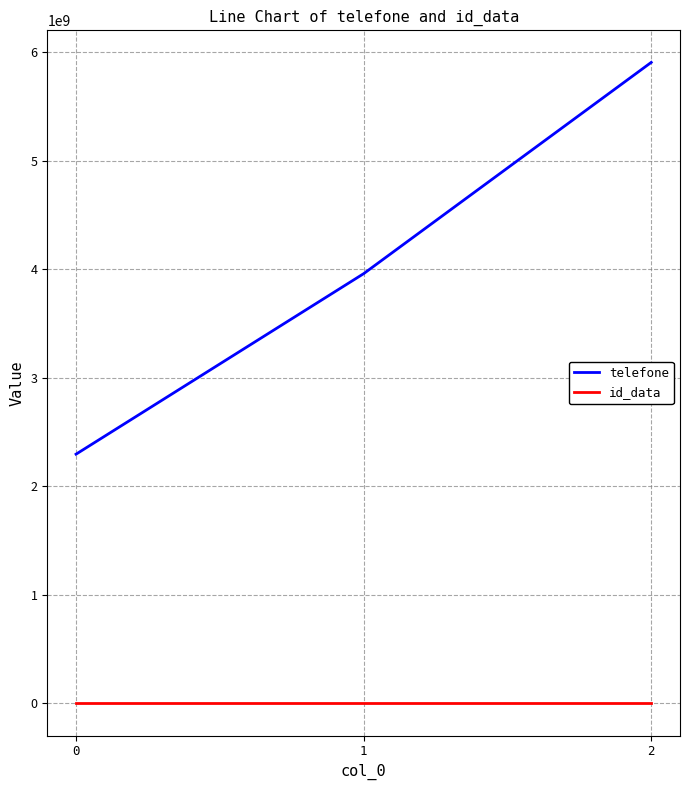

At which category does the chart reach its peak across all series?

2